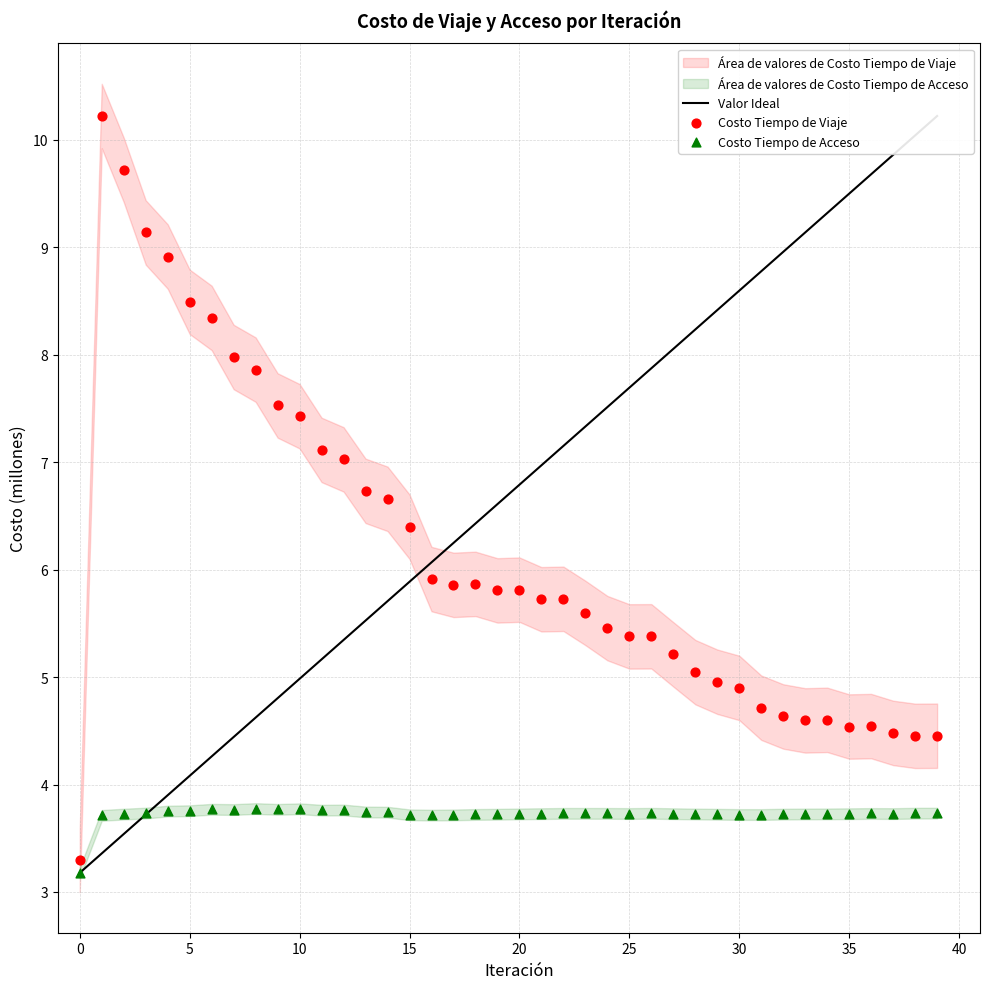

Across all data points, what is the range of Y values (max minus min)?

7.0